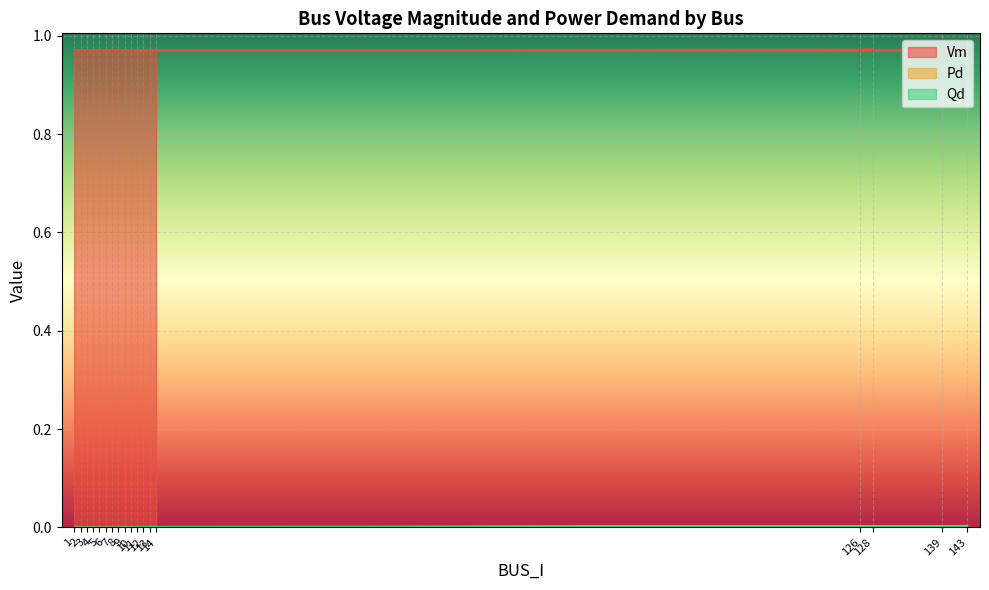

Reading left to right, list all the values displayed in this chart.

Vm: 1=1.0	2=1.0	3=1.0	4=1.0	5=1.0	6=1.0	7=1.0	8=1.0	9=1.0	10=1.0	128=1.0	126=1.0	139=1.0	11=1.0	12=1.0	13=1.0	143=1.0	14=1.0
Pd: 1=0.0	2=0.0	3=0.0	4=0.0	5=0.0	6=0.0	7=0.0	8=0.0	9=0.0	10=0.0	128=0.0	126=0.0	139=0.0	11=0.0	12=0.0	13=0.0	143=0.0	14=0.0
Qd: 1=0.0	2=0.0	3=0.0	4=0.0	5=0.0	6=0.0	7=0.0	8=0.0	9=0.0	10=0.0	128=0.0	126=0.0	139=0.0	11=0.0	12=0.0	13=0.0	143=0.0	14=0.0